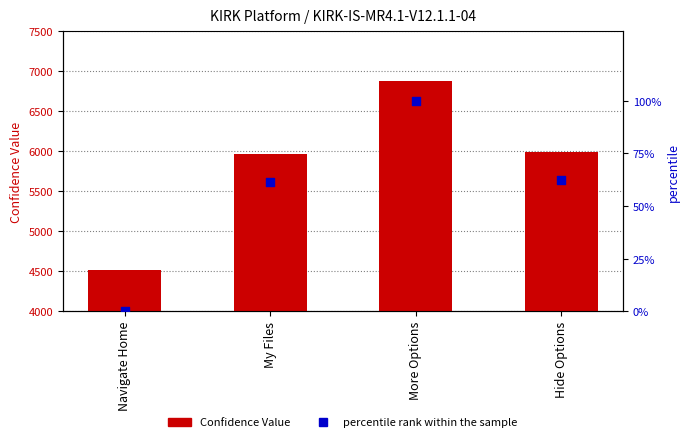

At which category is the sum across all series the highest?

More Options